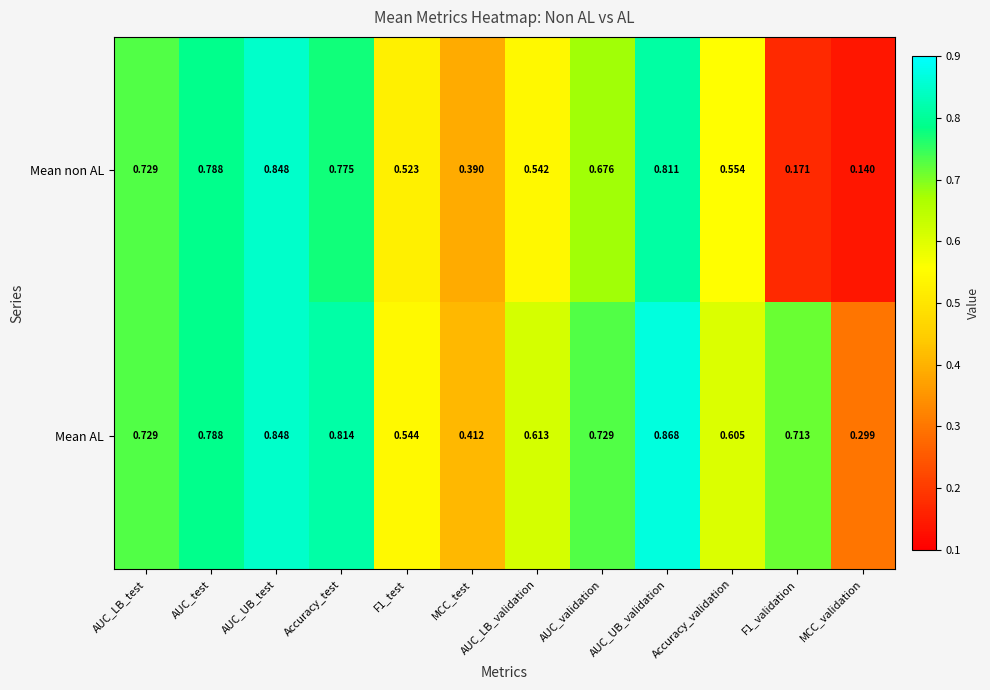

What is the total value across all series at F1_test?

1.1